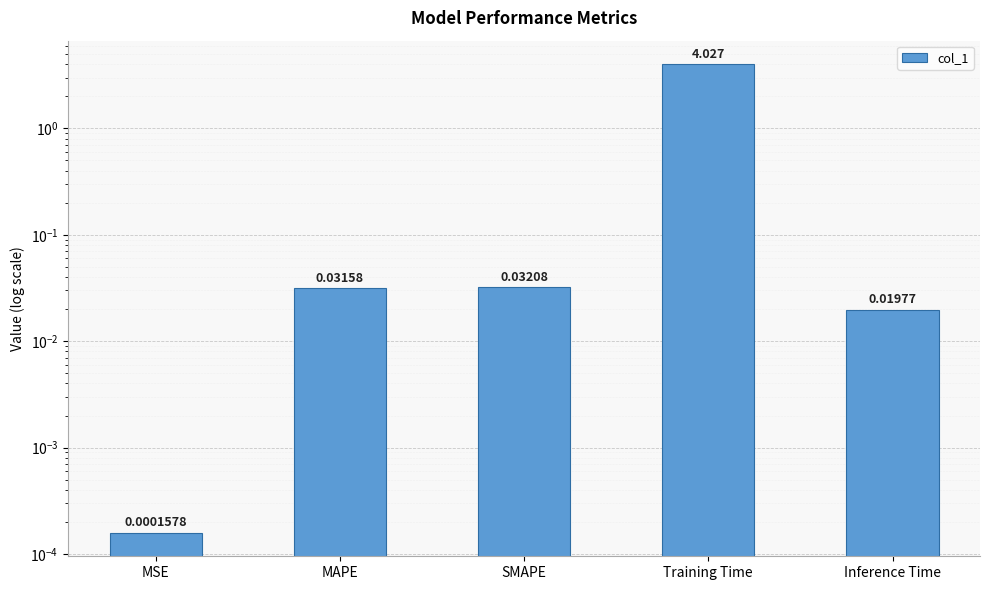

Which has a higher value, Inference Time or MAPE?

MAPE